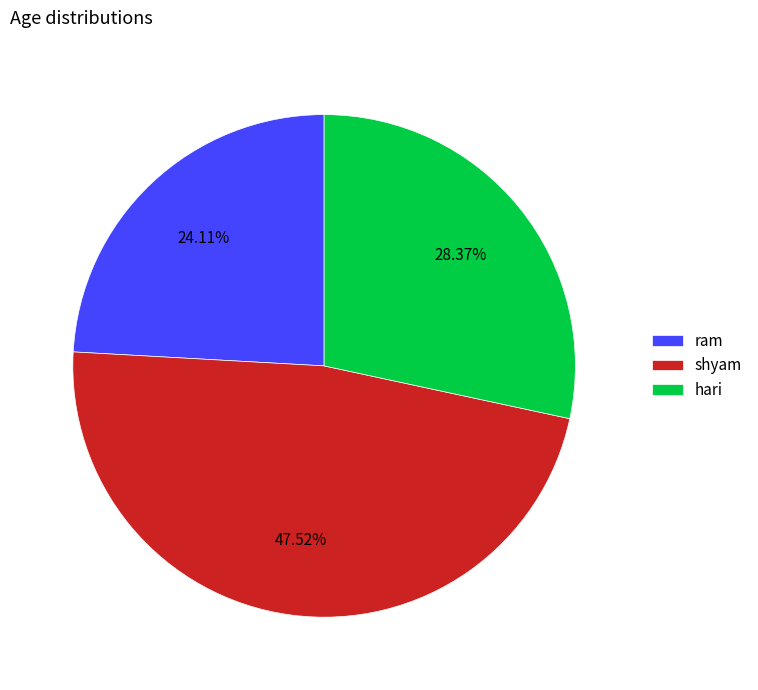

What is the total percentage of hari and ram?

52.5%